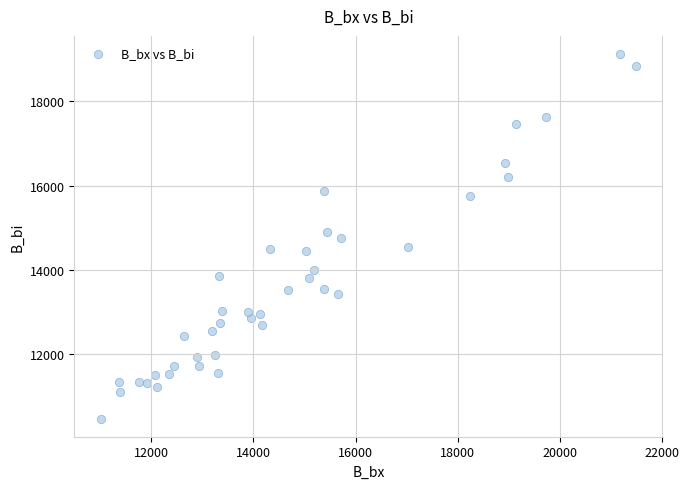

What is the range of X values (max minus min)?

10460.3